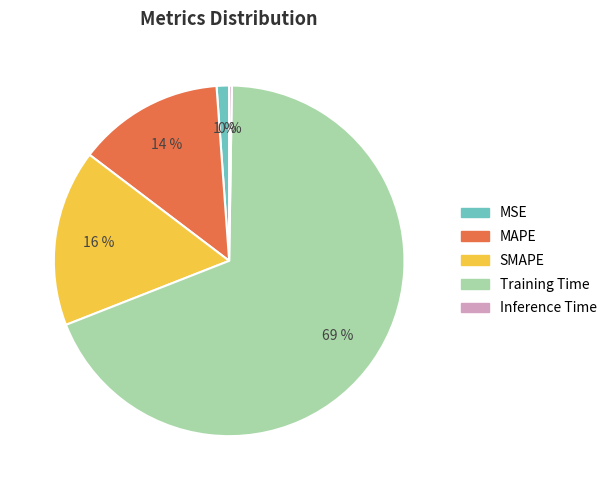

Which slice is the largest?

Training Time